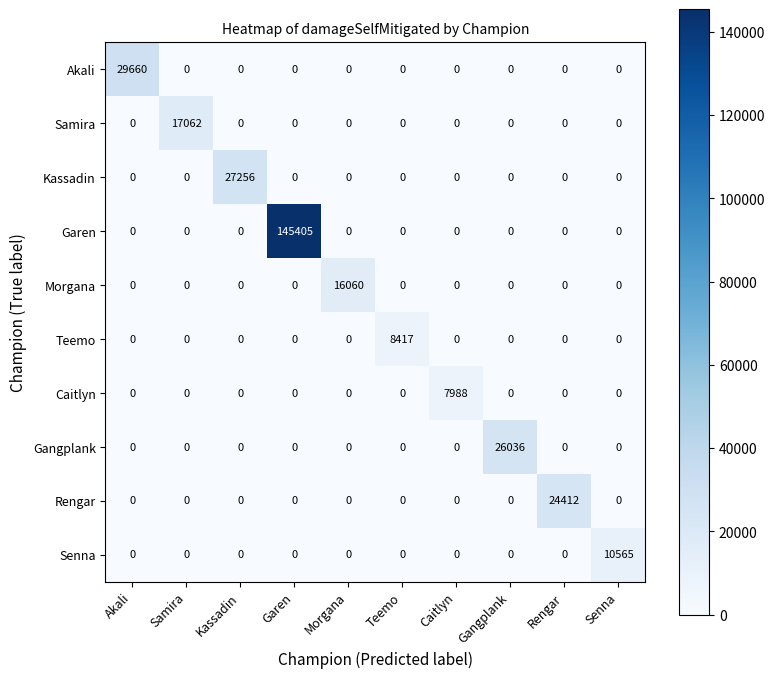

Which series has the largest total across all categories?

Garen